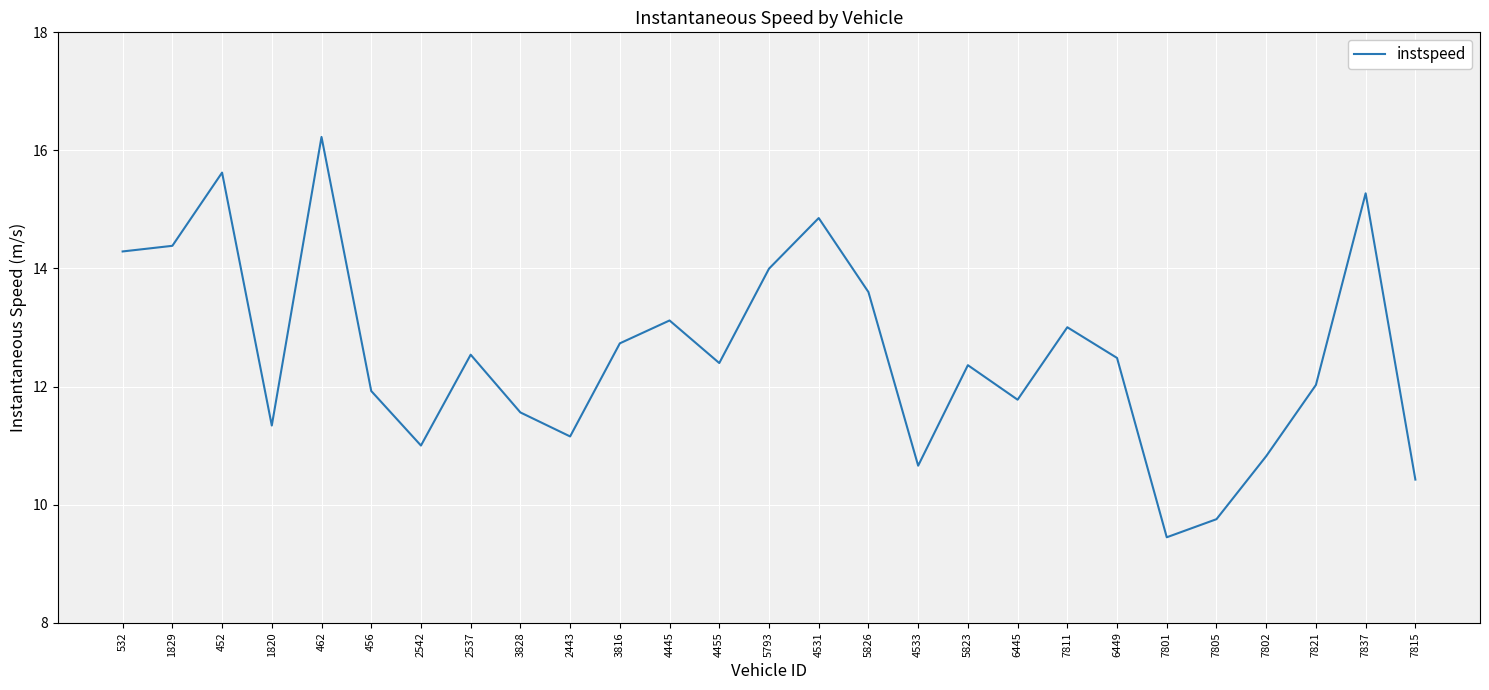

At which category does the data reach its first local peak?

452